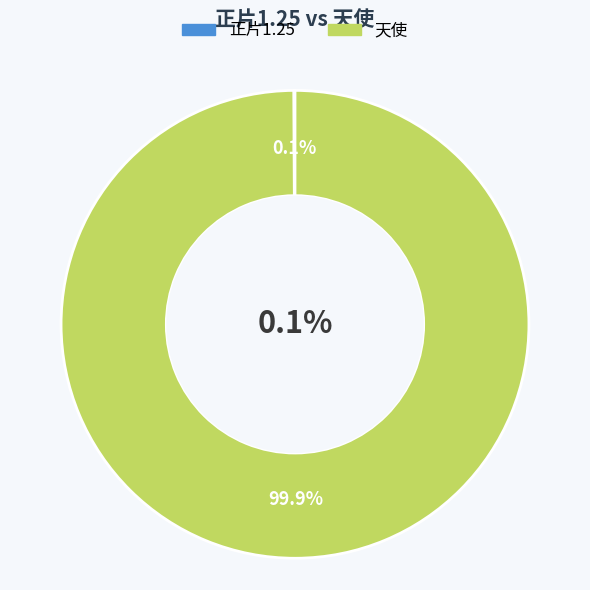

What is the total percentage of 正片1.25 and 天使?

100.0%